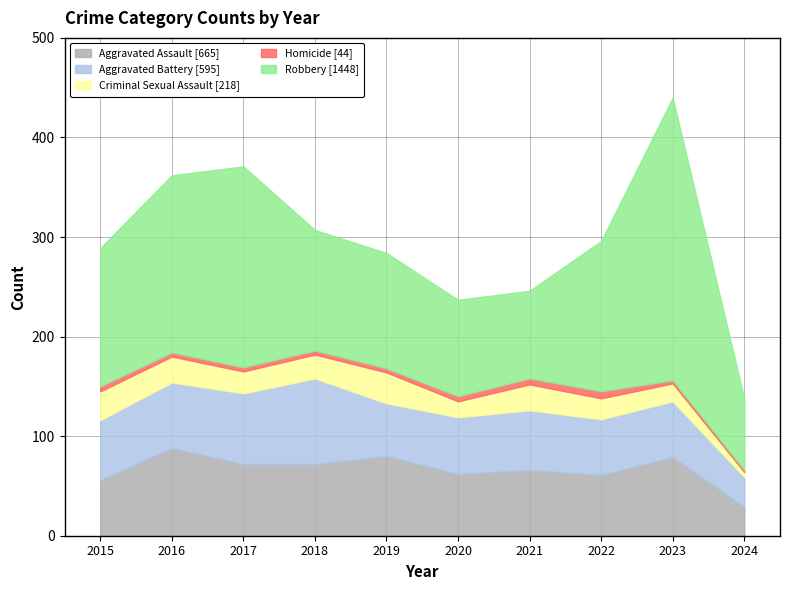

What are all the series names shown in the legend?

Aggravated Assault [665], Aggravated Battery [595], Criminal Sexual Assault [218], Homicide [44], Robbery [1448]